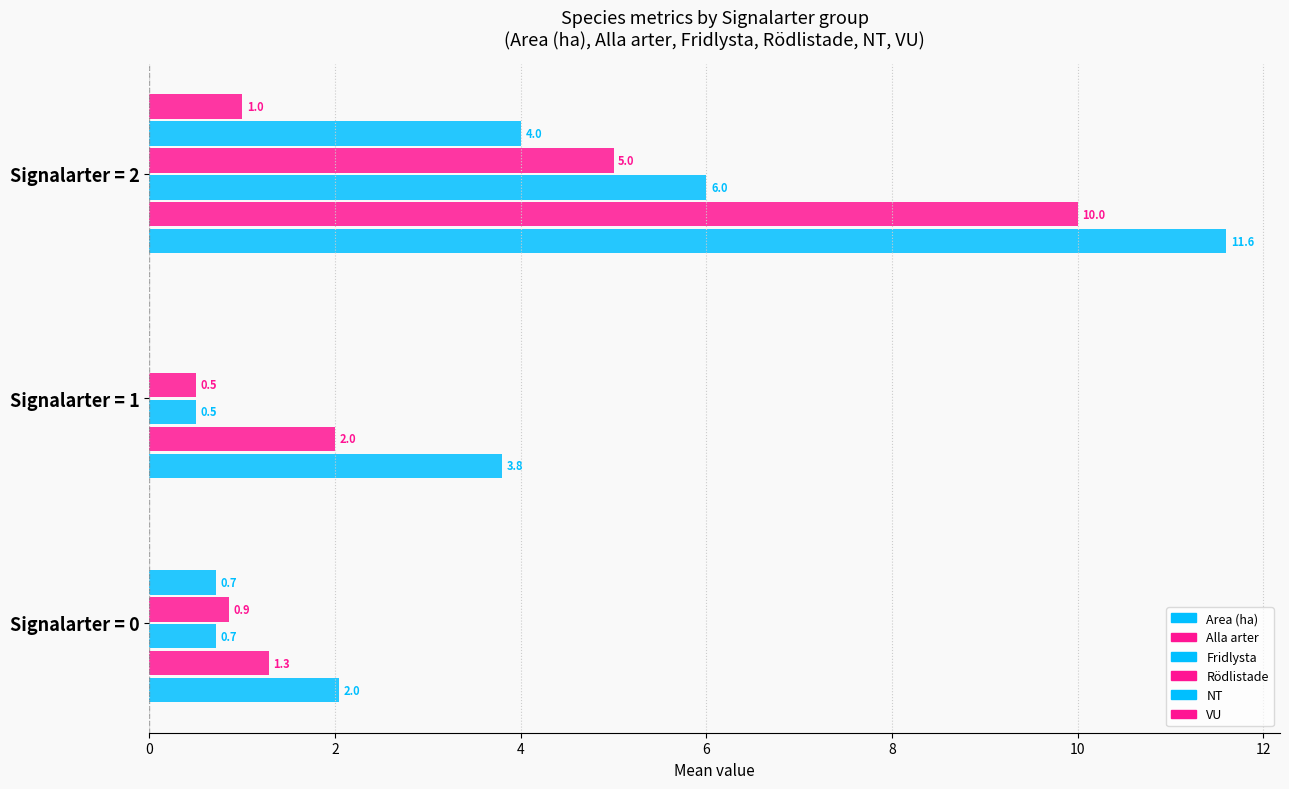

How many data points does each series have?

3